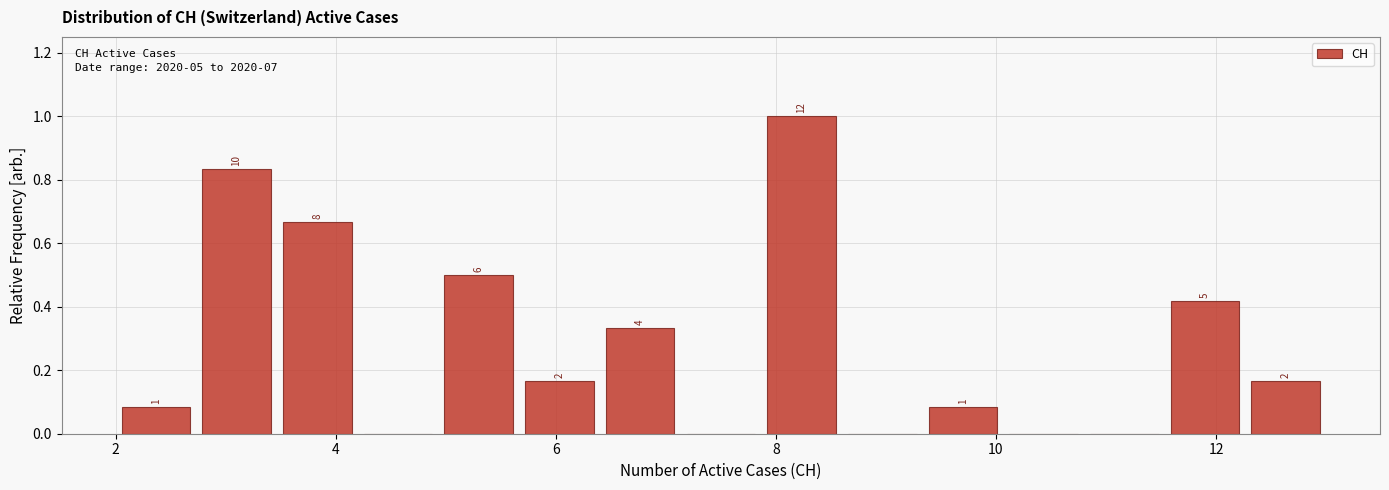

Around what value on the x-axis is the tallest bar? Give the approximate position of its centre, as read against the axis.

8.2